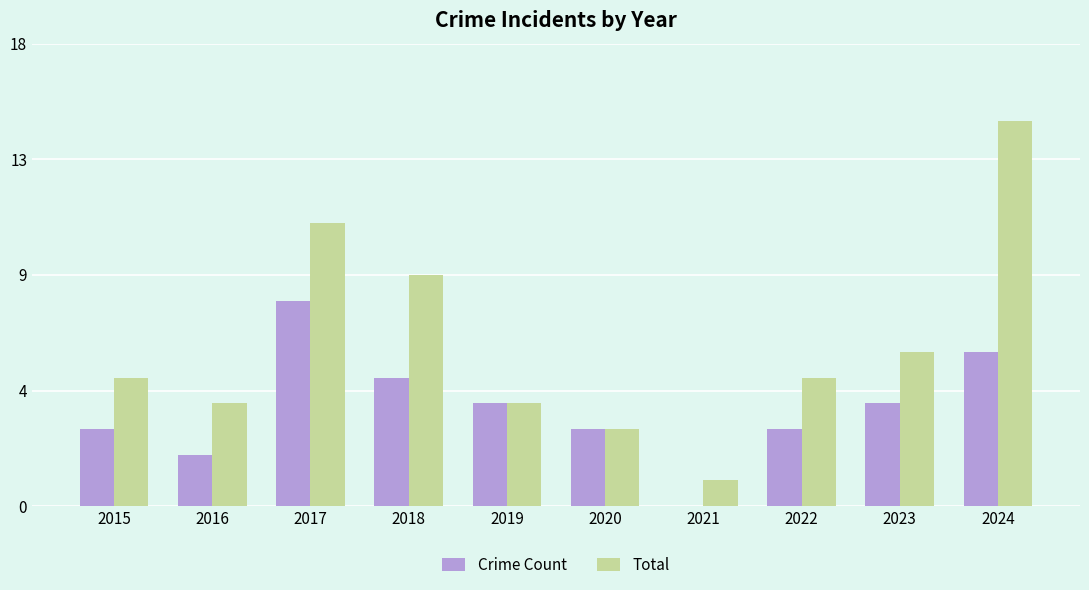

What are all the series names shown in the legend?

Crime Count, Total